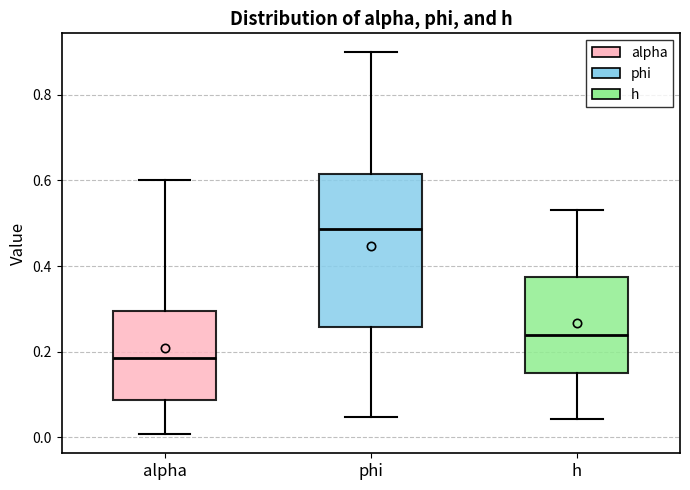

Where does the median line of the box for alpha sit on the y-axis? The values are not printed on the chart, so give them approximately, as read against the axis.

0.18